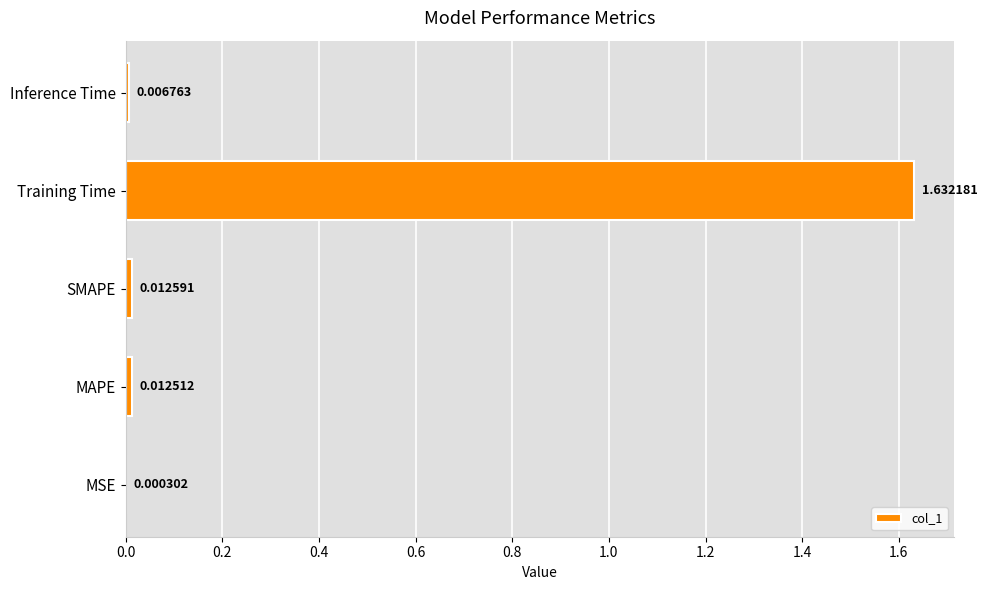

Which label corresponds to the largest value in the chart?

Training Time